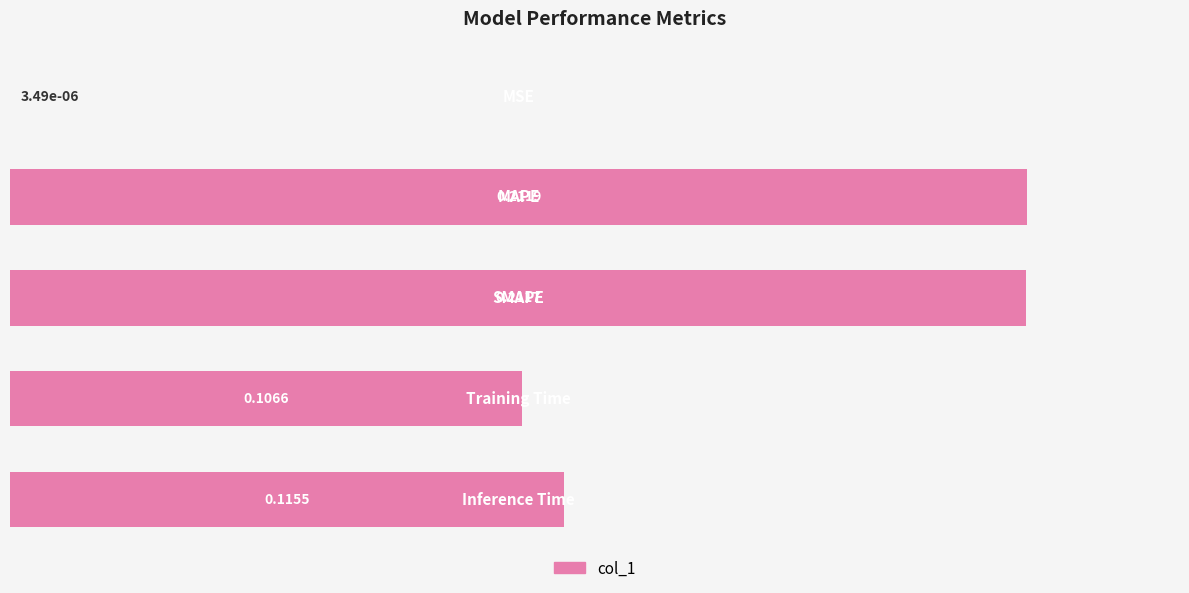

What is the sum of all values?

0.6